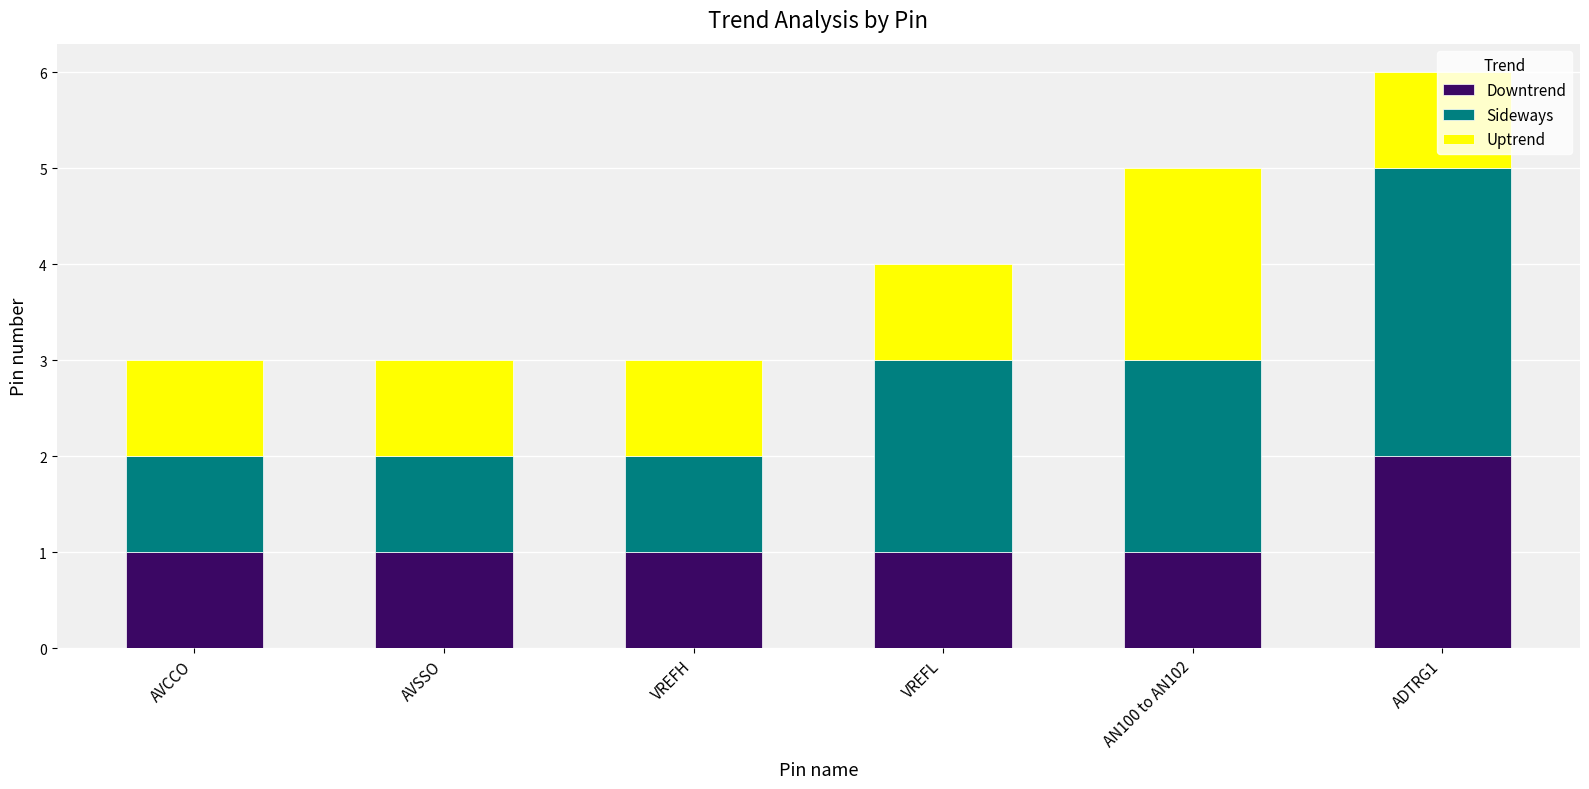

True or false: Downtrend has a value of 1 at VREFH.

True